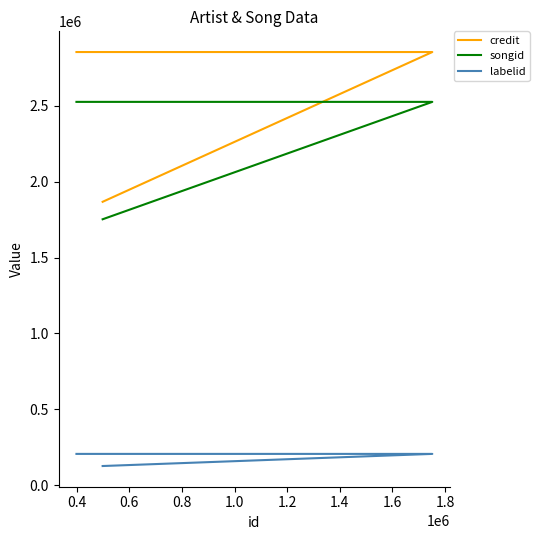

Rank the series by their maximum value, from highest to lowest.

credit, songid, labelid